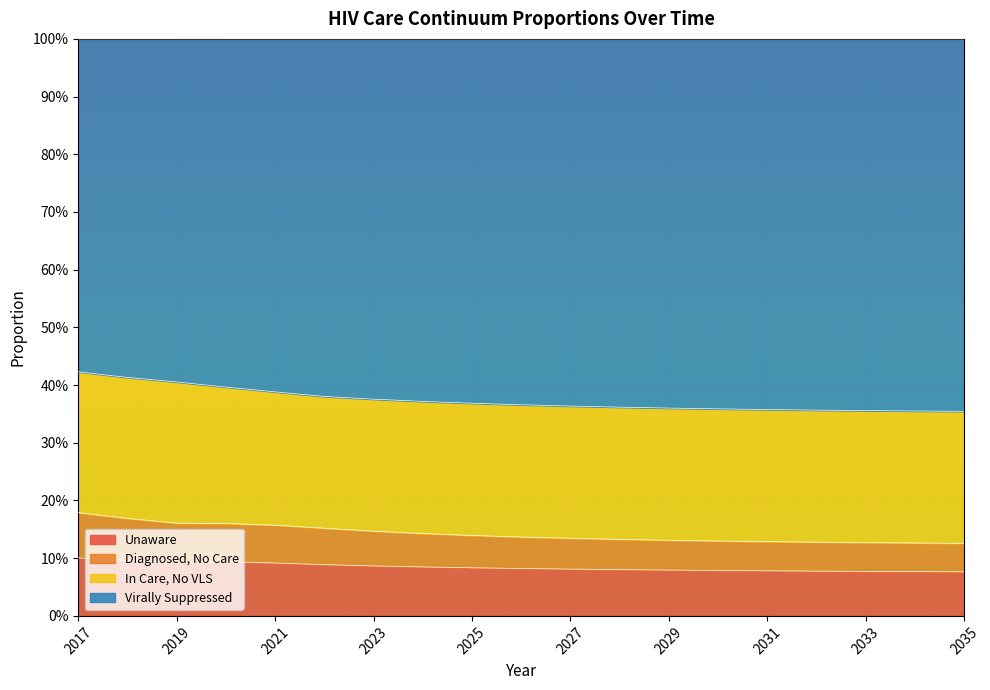

True or false: pctUnaware and pctDiagNoCare cross at least once.

False